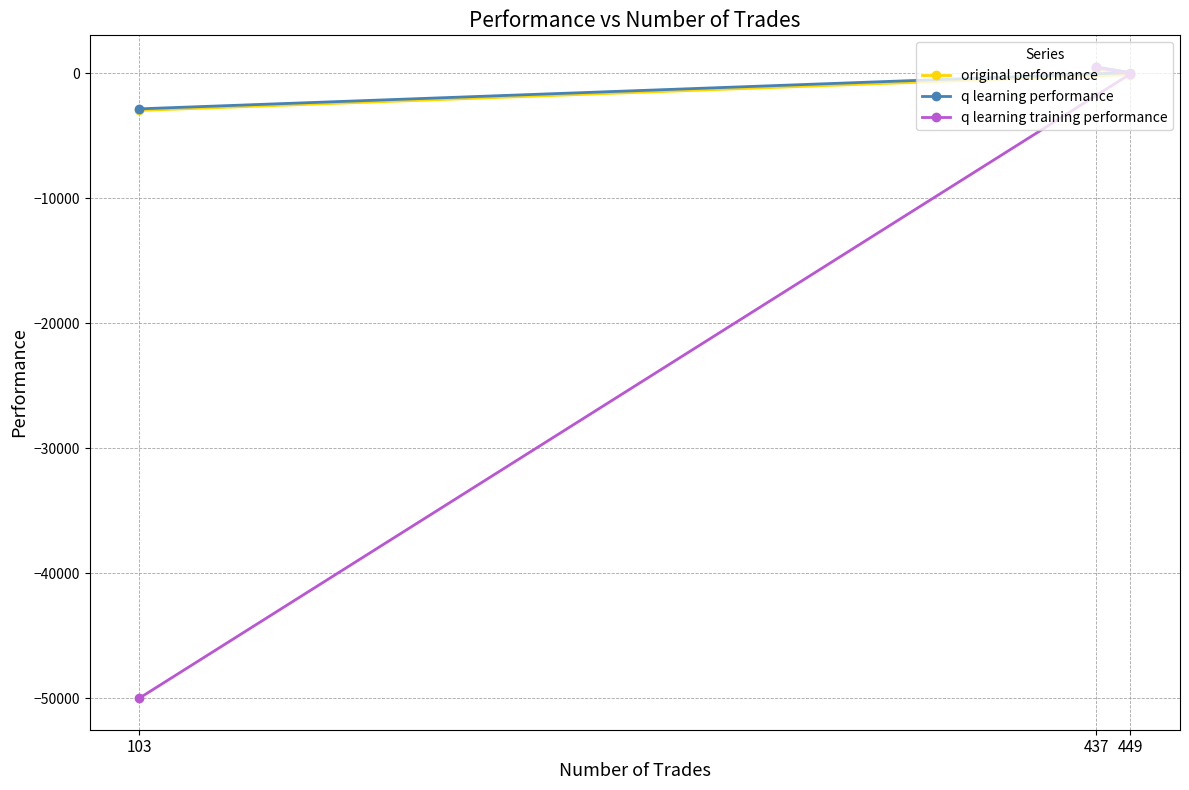

Rank the series by their maximum value, from lowest to highest.

original performance, q learning training performance, q learning performance